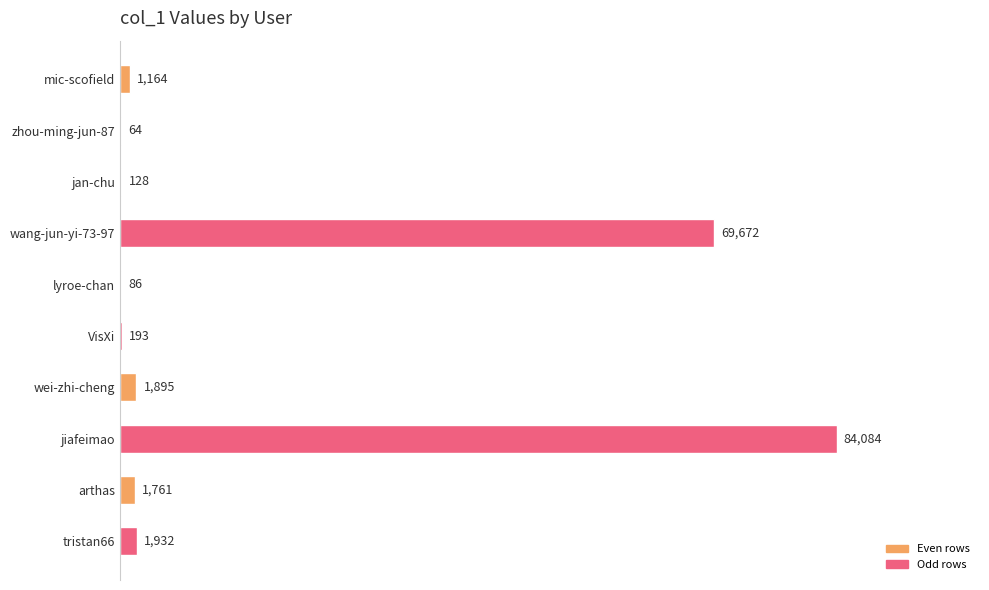

The value at jan-chu is 128. True or false?

True